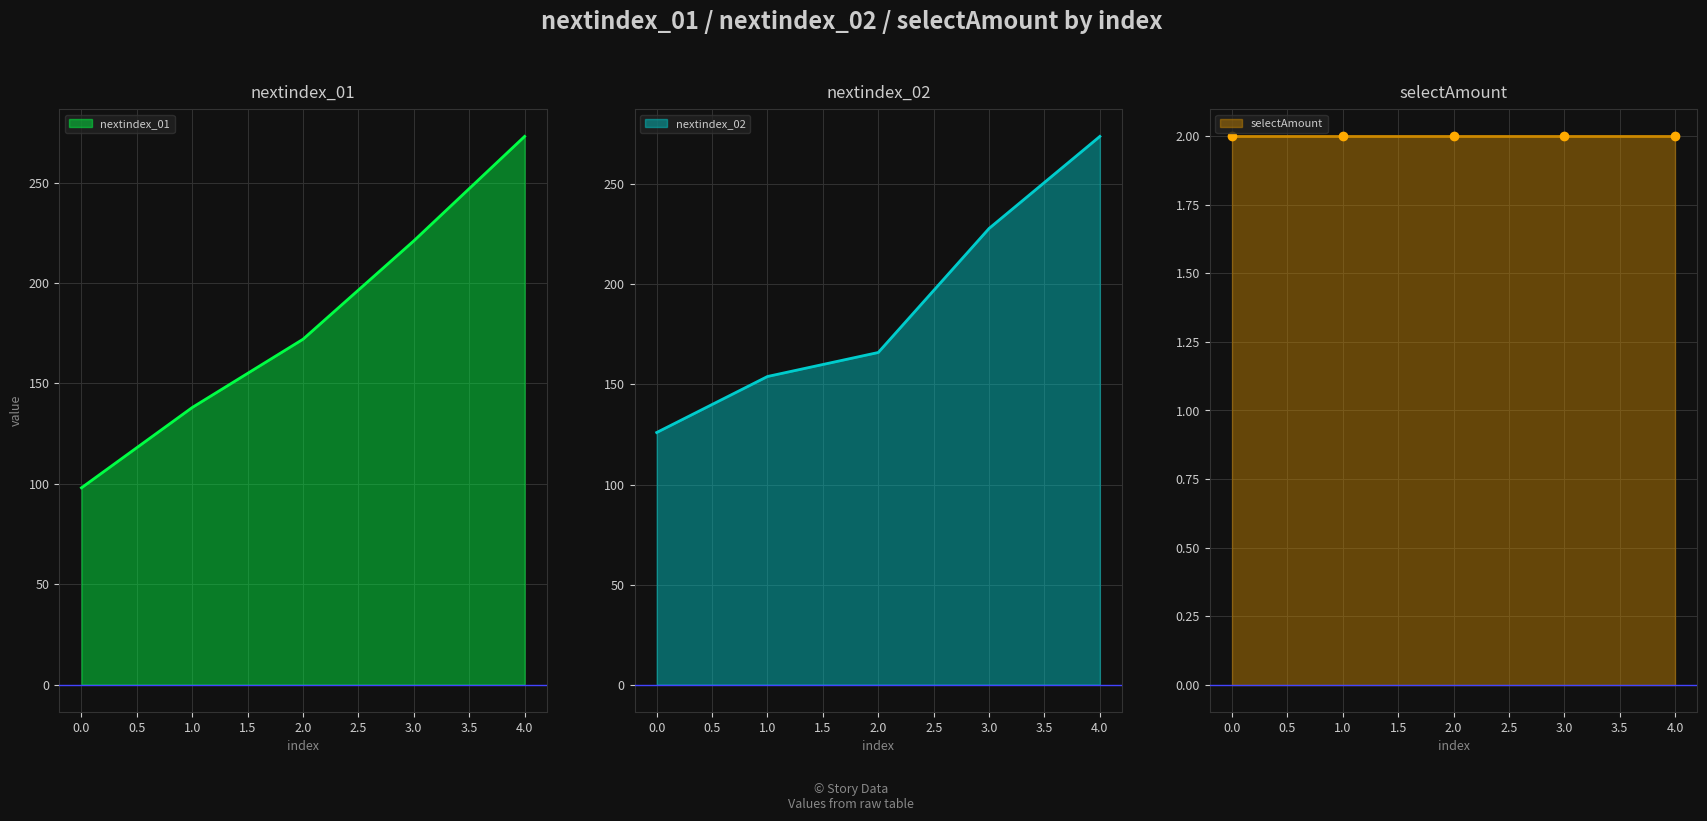

What is the minimum value for nextindex_01?

98